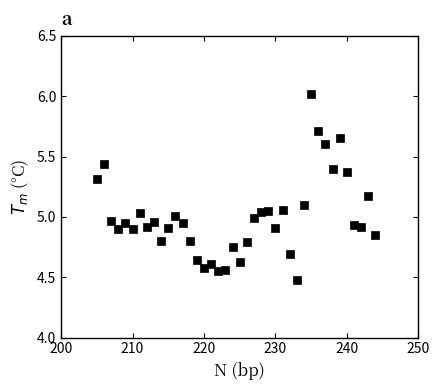

What is the range of X values (max minus min)?

39.0